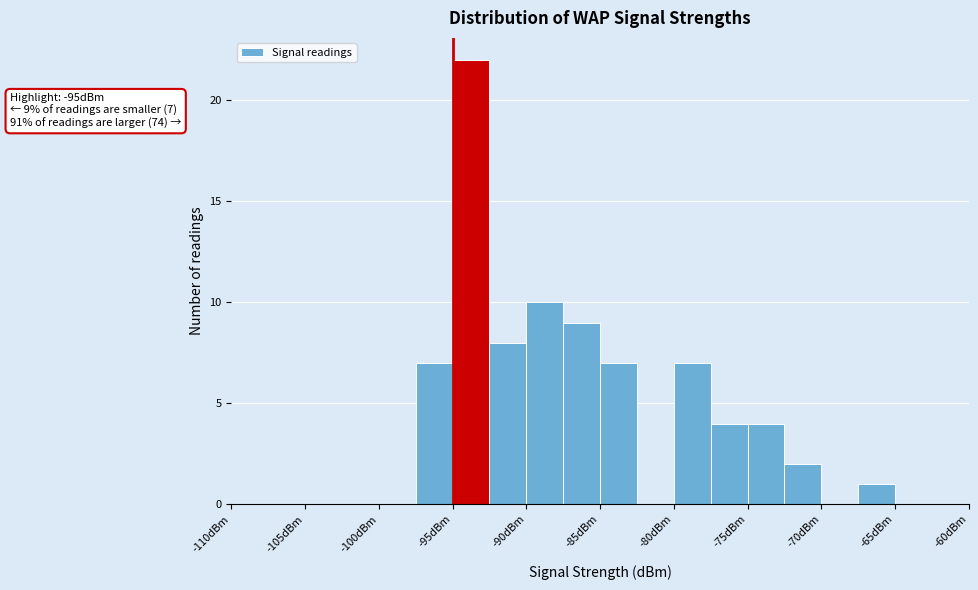

Over which range of the x-axis is the bar tallest?

-95.0 to -92.5